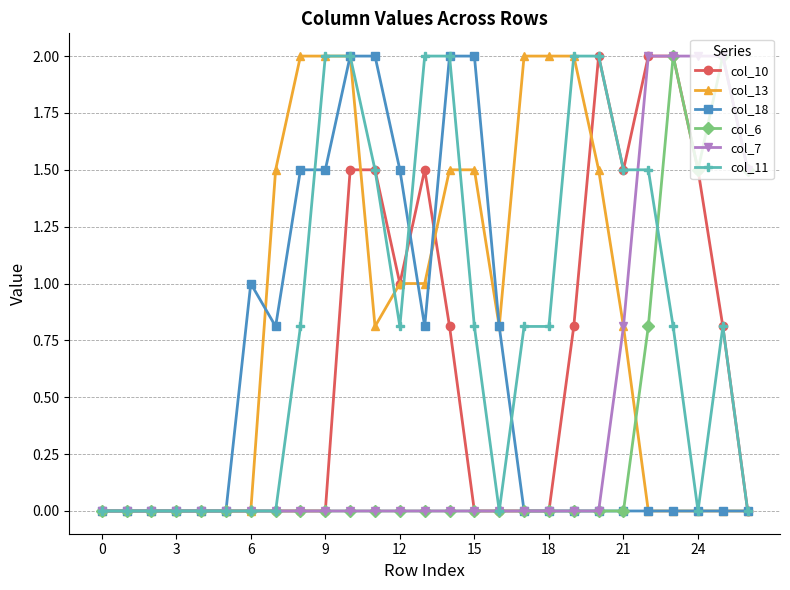

What is the value of the col_18 point at the 11th from the left?

2.0